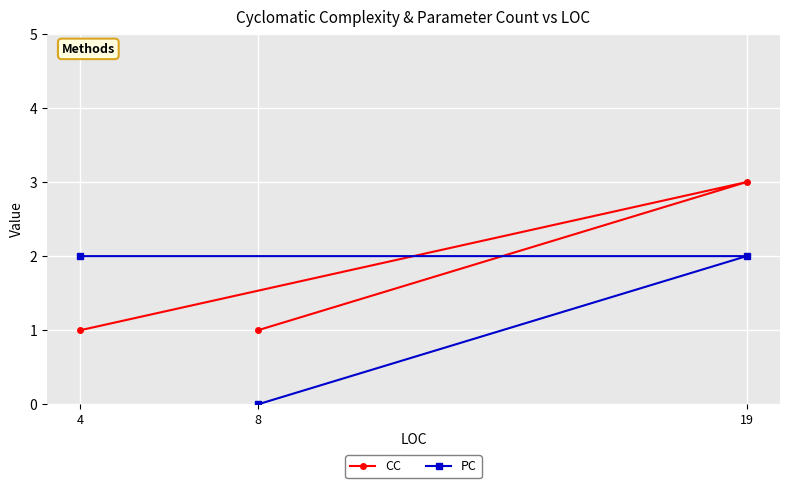

Which series has the largest range (max minus min)?

CC